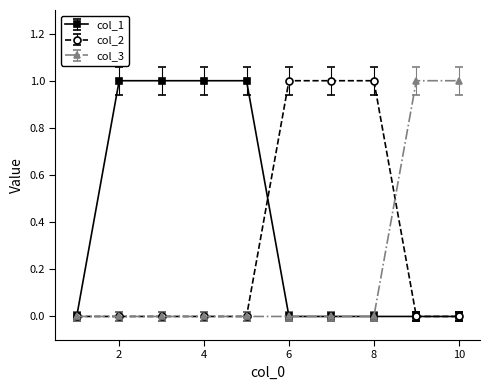

How many lines are shown in the chart?

3